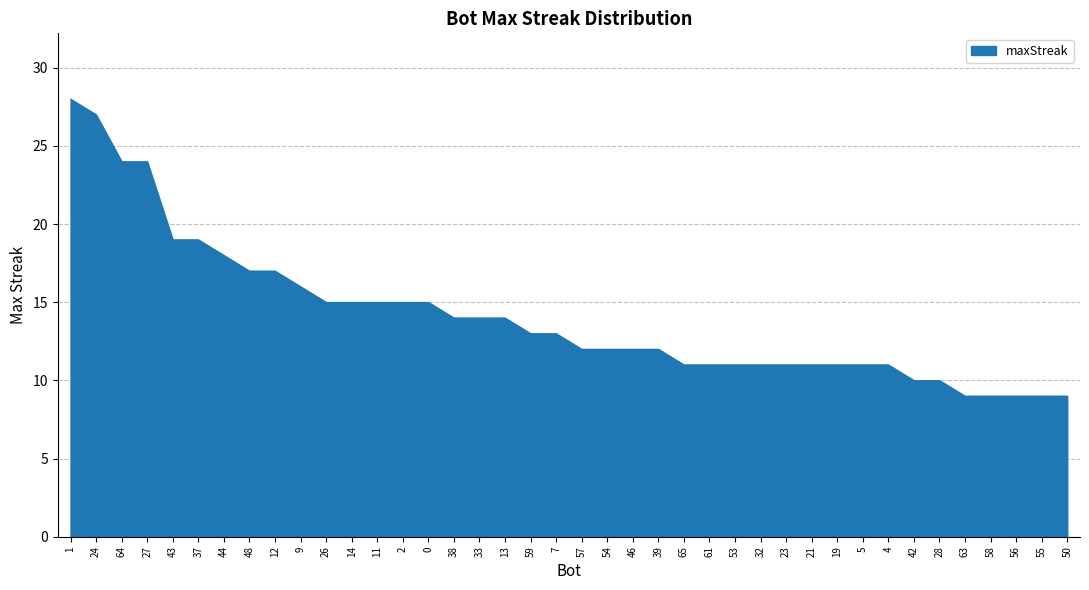

What is the smallest value displayed?

9